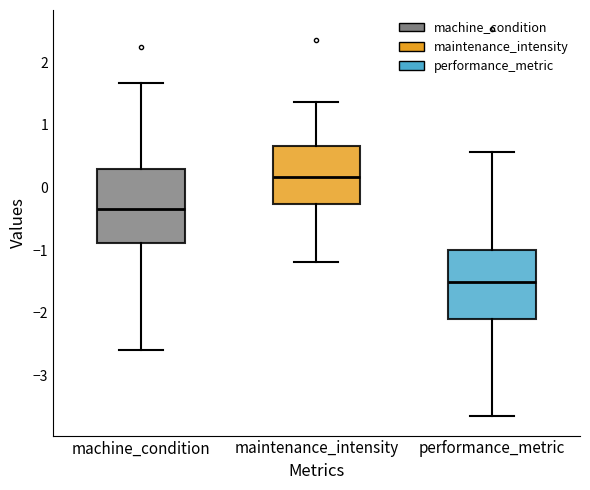

Where is the lower edge of the box for maintenance_intensity on the y-axis? The values are not printed on the chart, so give them approximately, as read against the axis.

-0.3